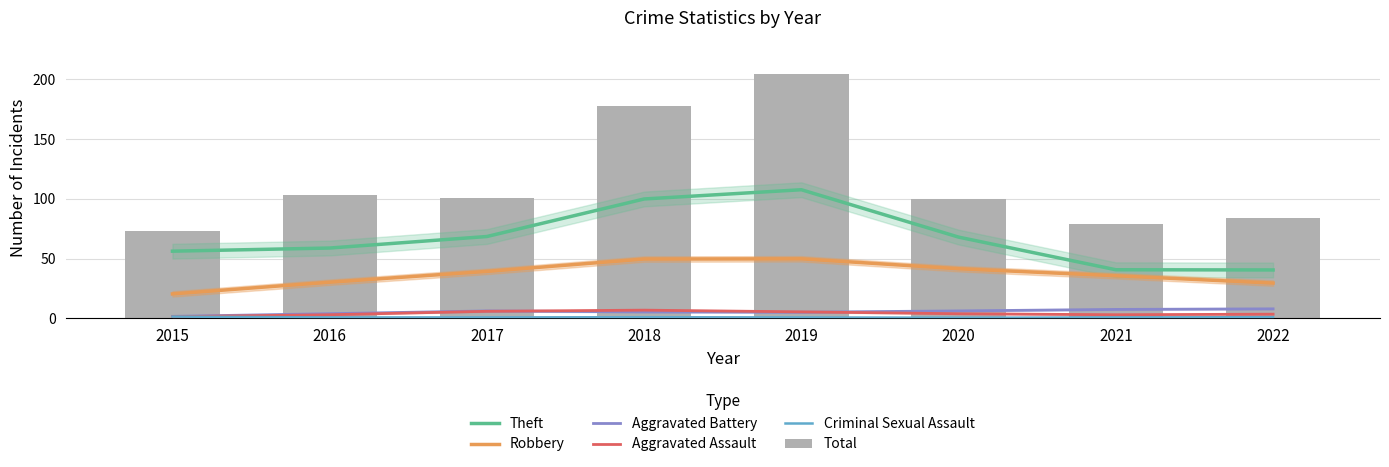

Reading left to right, extract all data points from this chart.

Theft: 2015=56.2	2016=58.8	2017=68.5	2018=99.9	2019=107.6	2020=68.0	2021=40.7	2022=40.5
Robbery: 2015=20.4	2016=30.2	2017=39.3	2018=49.6	2019=49.8	2020=41.5	2021=35.6	2022=29.5
Aggravated Battery: 2015=1.7	2016=3.9	2017=6.2	2018=5.4	2019=5.2	2020=6.2	2021=7.5	2022=8.0
Aggravated Assault: 2015=1.4	2016=3.0	2017=5.9	2018=6.9	2019=5.4	2020=3.9	2021=3.0	2022=3.5
Criminal Sexual Assault: 2015=1.5	2016=0.8	2017=0.8	2018=1.0	2019=0.8	2020=0.5	2021=0.8	2022=1.0
Total: 2015=73.0	2016=103.0	2017=101.0	2018=178.0	2019=204.0	2020=100.0	2021=79.0	2022=84.0